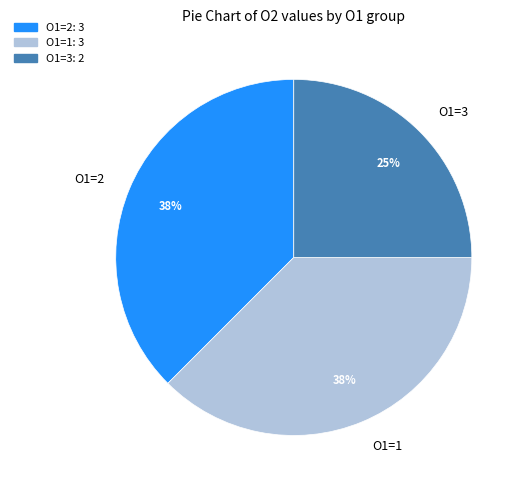

Is there a majority slice in this chart?

No